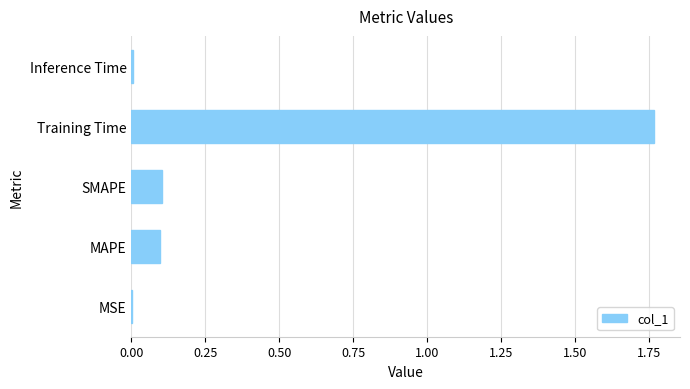

Between SMAPE and Training Time, which is larger?

Training Time